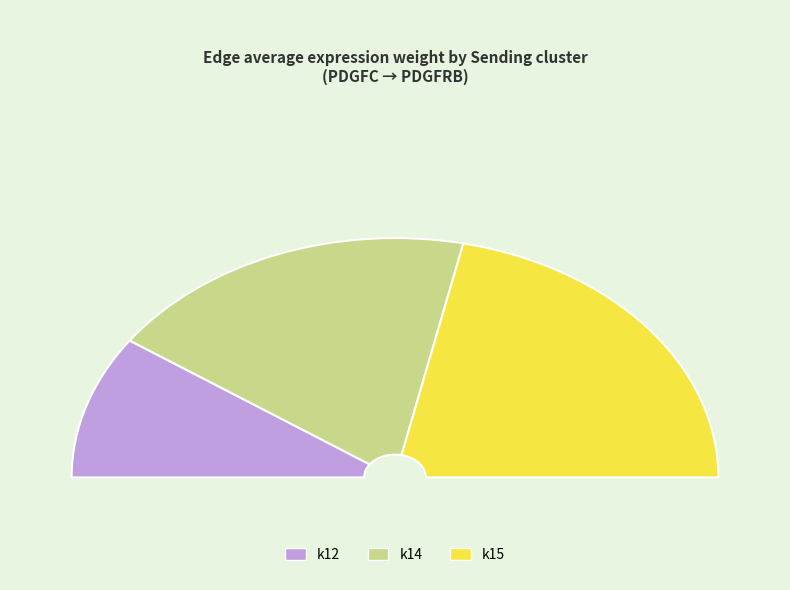

Do k14 and k12 together represent more than half of the pie?

Yes